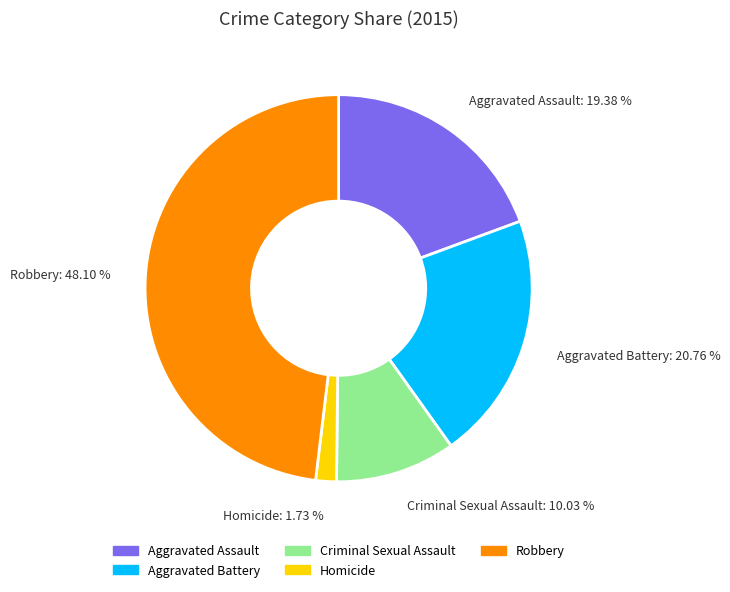

Count the number of slices in the pie.

5